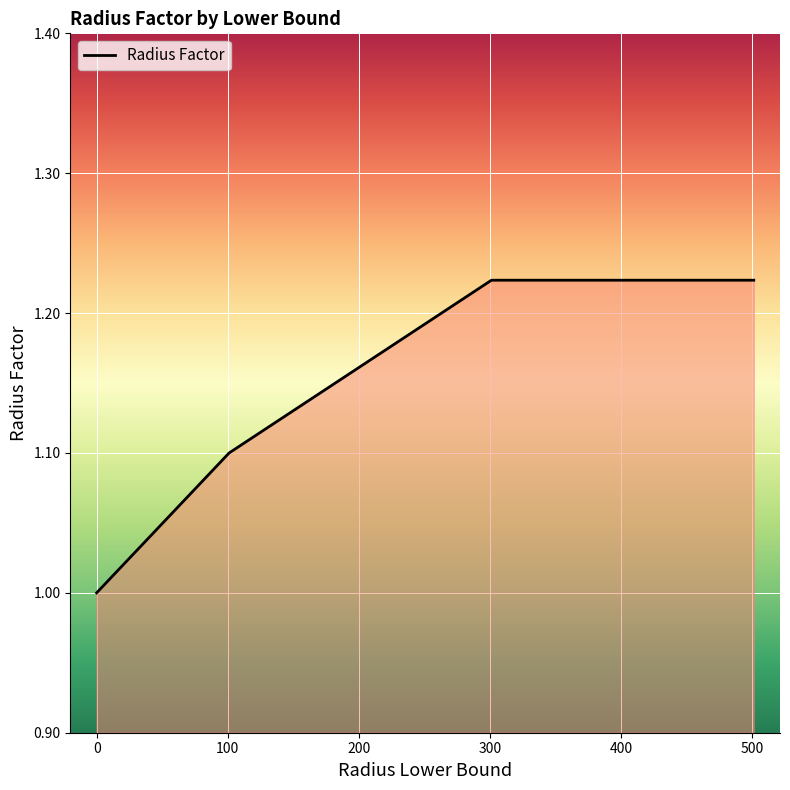

What is the minimum value shown in the chart?

1.0